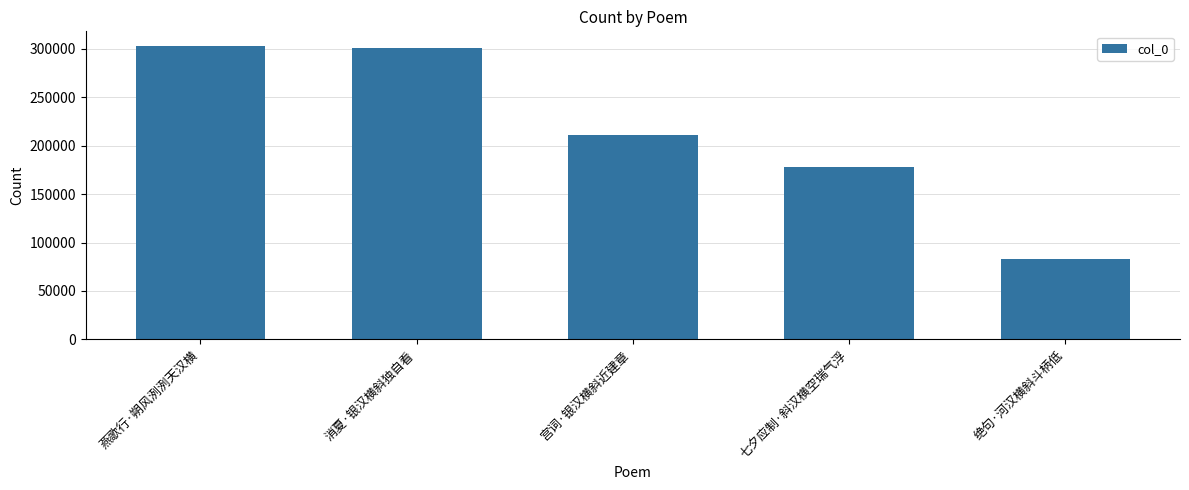

Reading left to right, what are all the values shown in this chart?

303062	300782	211486	177895	82697